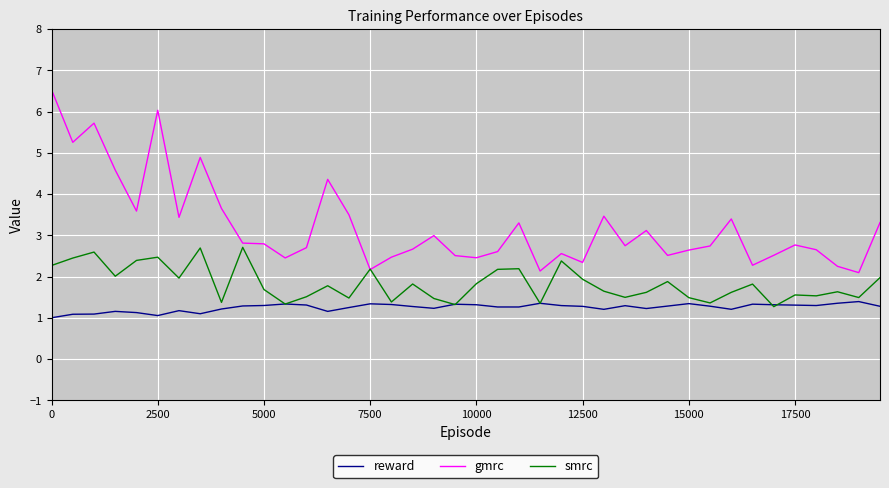

What is the average value of the gmrc series?

3.2